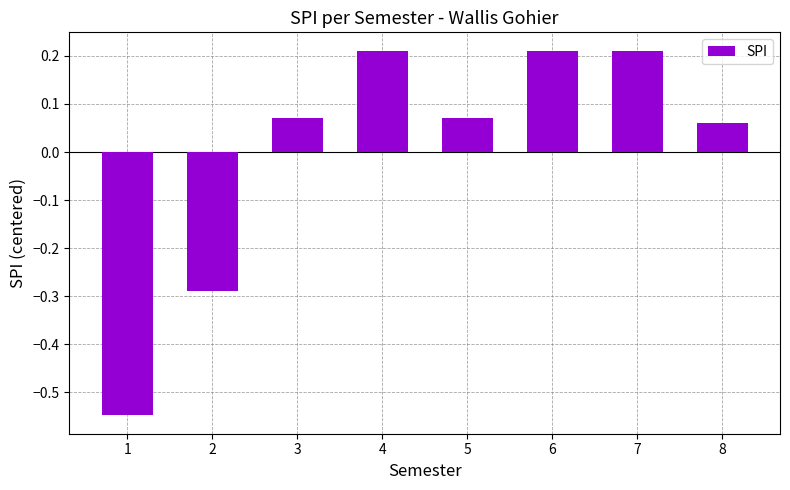

Are the bars horizontal?

No